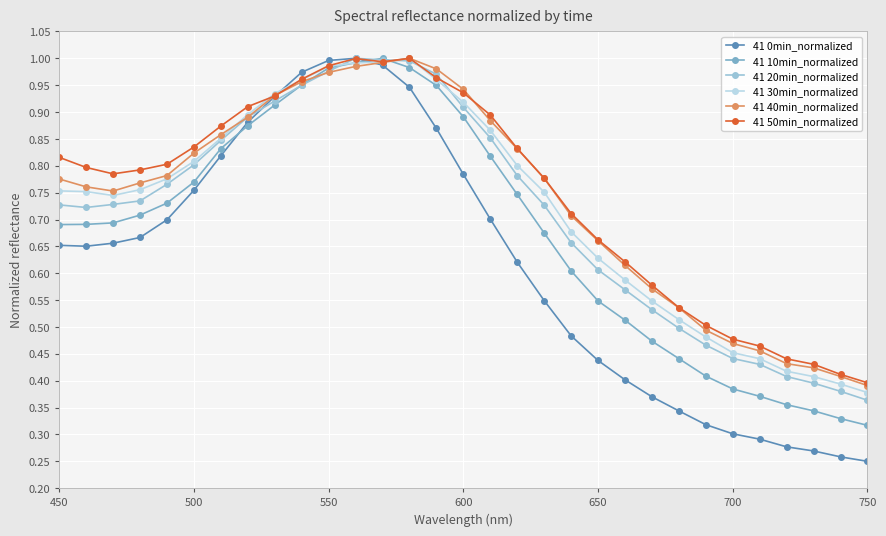

At how many categories does at least one series exceed 0?

31